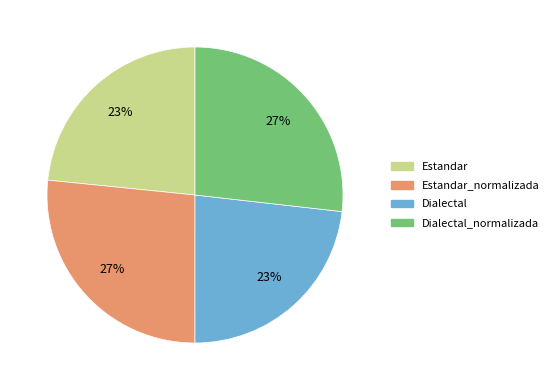

To the nearest percent, what is the average slice percentage?

25%